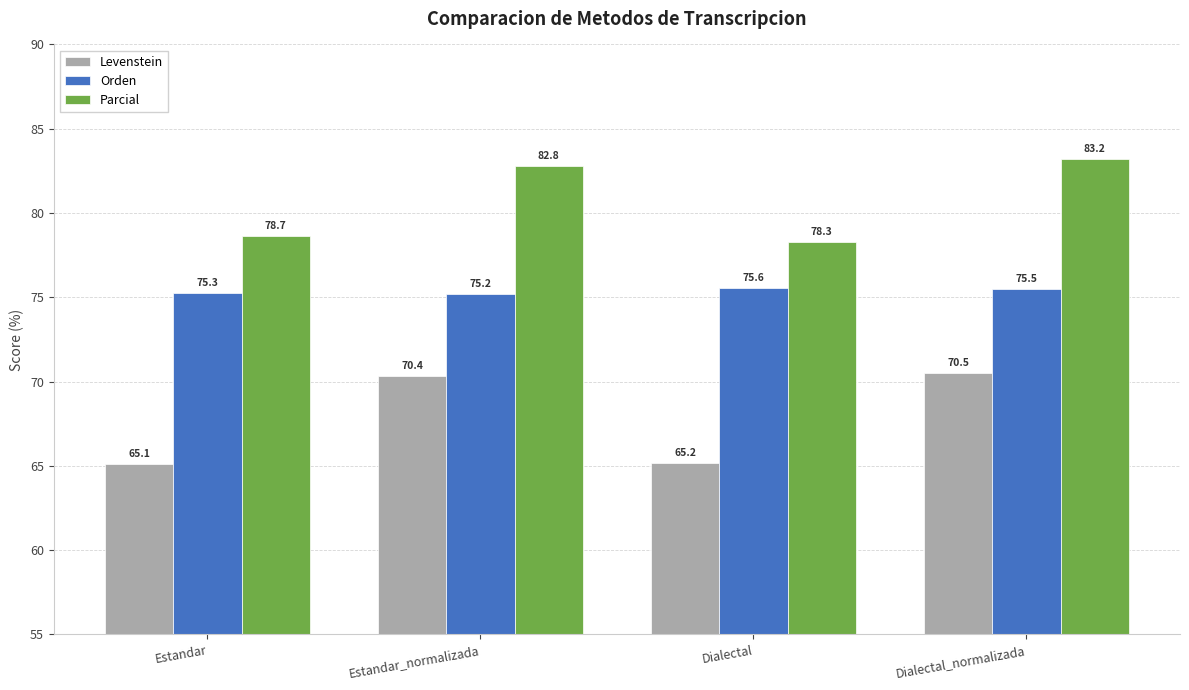

Rank the series by their maximum value, from highest to lowest.

Parcial, Orden, Levenstein